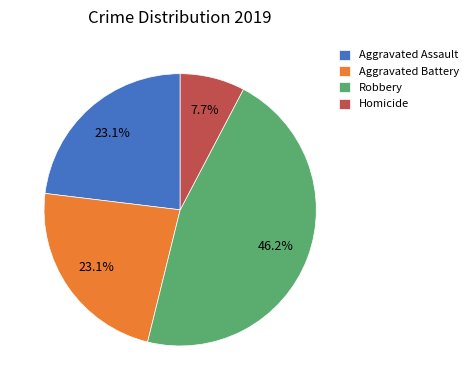

What percentage do Aggravated Assault and Robbery together represent?

69.2%